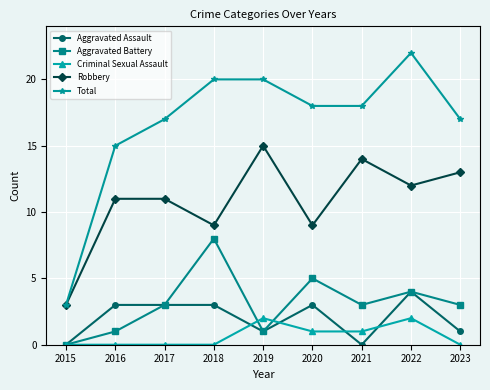

What is the spread (max minus min) of values at 2020?

17